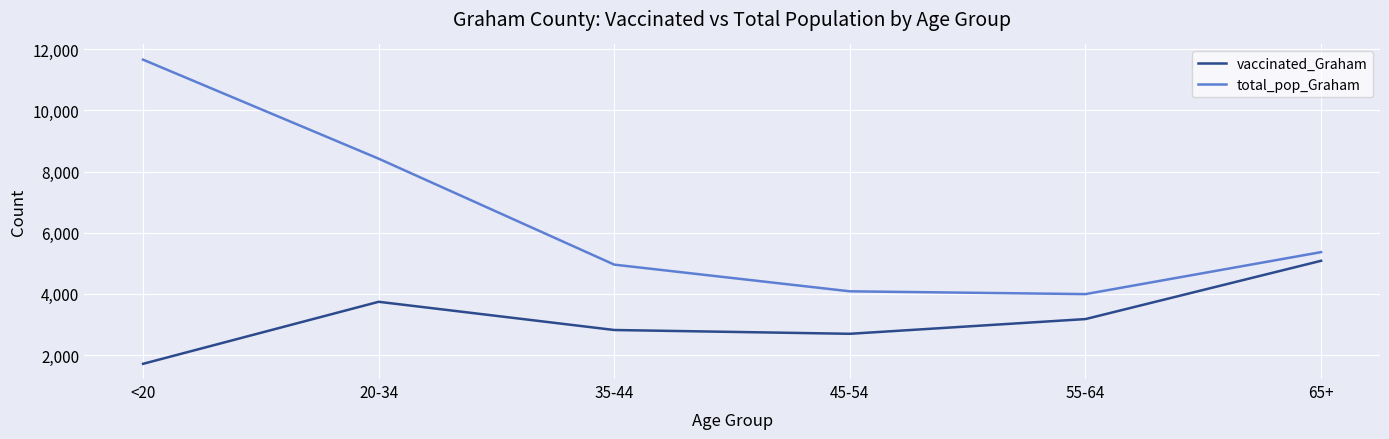

Which series has the largest total across all categories?

total_pop_Graham